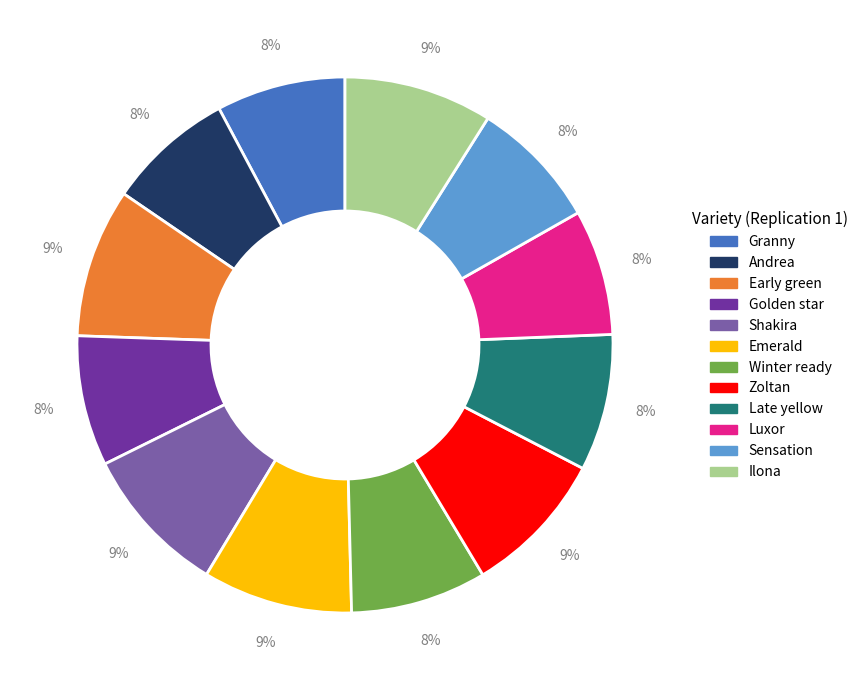

How many segments does this pie chart have?

12